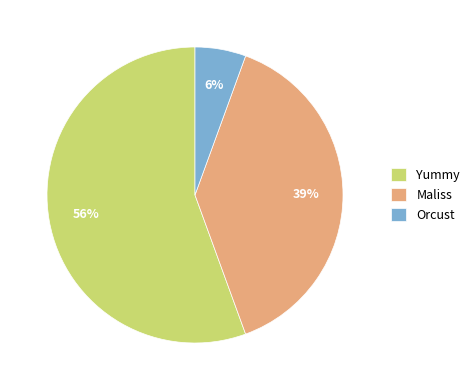

Rank the categories by value from highest to lowest.

Yummy, Maliss, Orcust